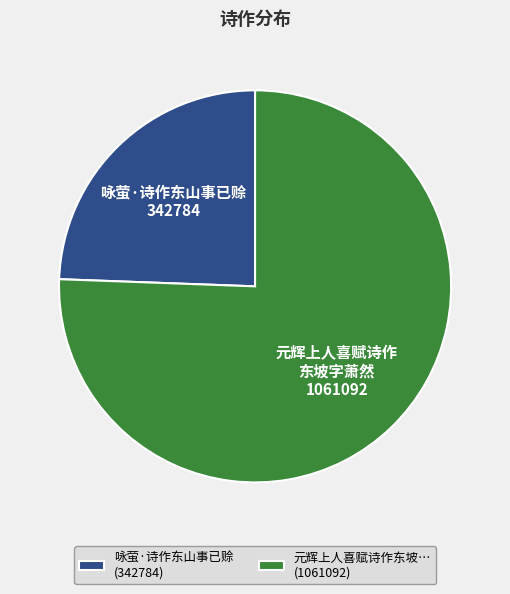

How many slices are in this pie chart?

2